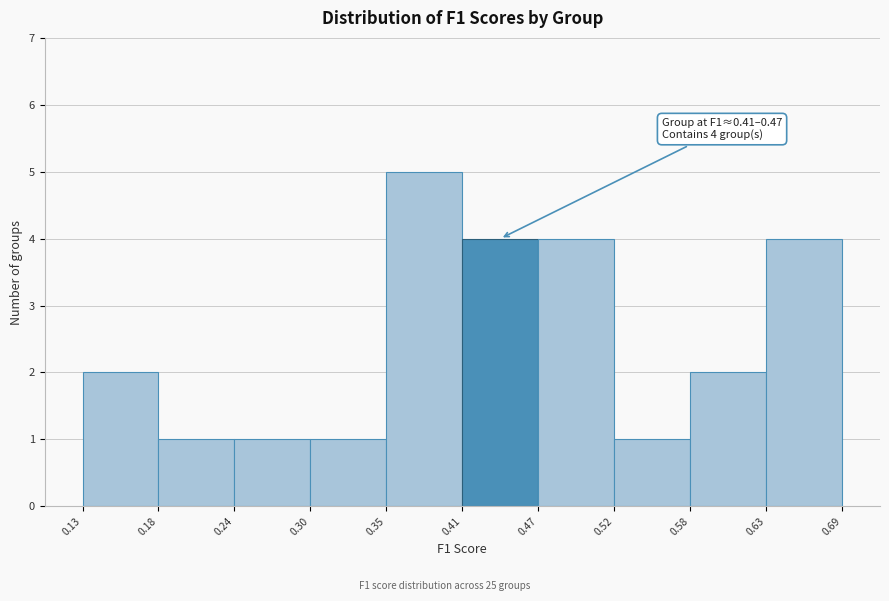

Which range on the x-axis has the tallest bar?

0.35 to 0.41